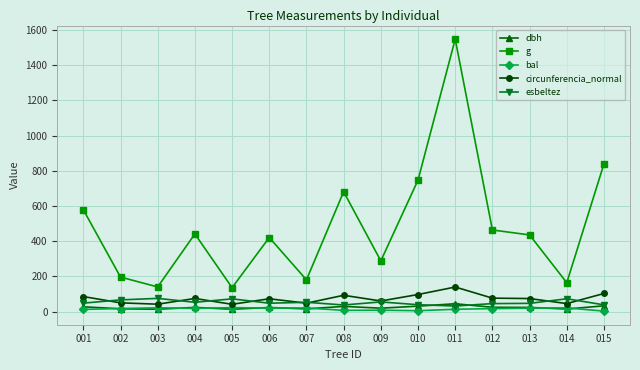

True or false: bal has more than 1 interior local peaks.

True